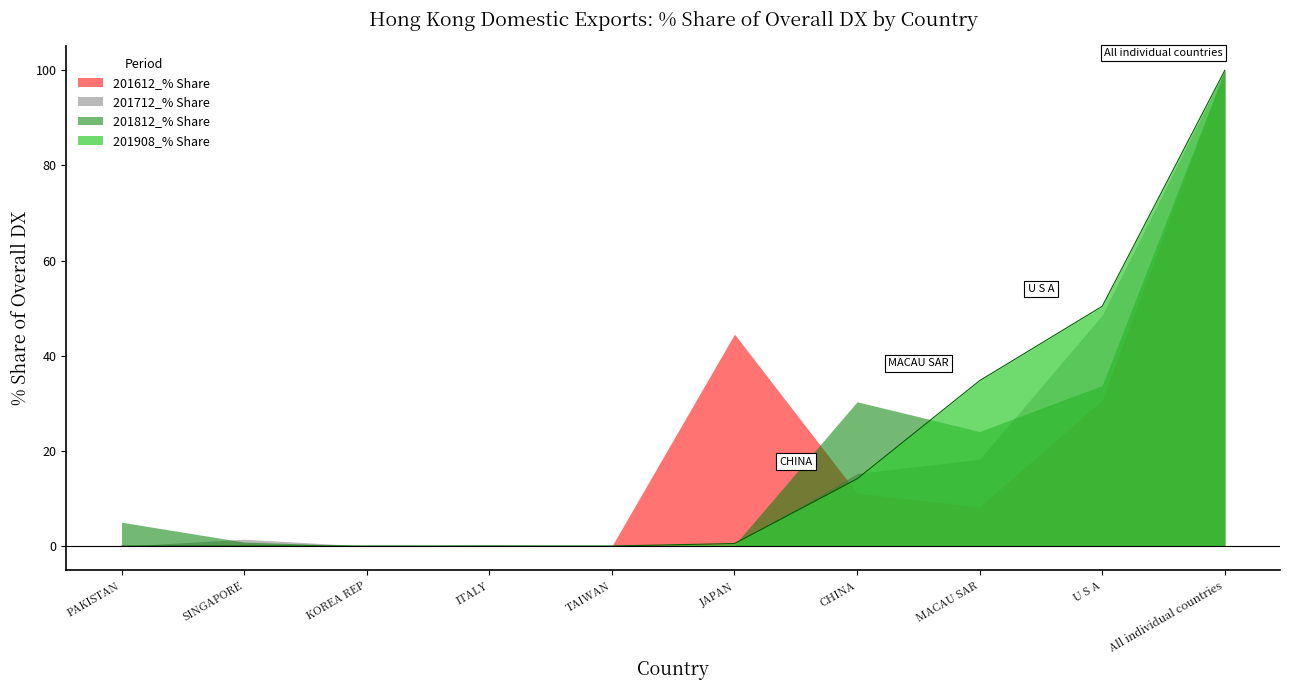

What position from the left is MACAU SAR?

8